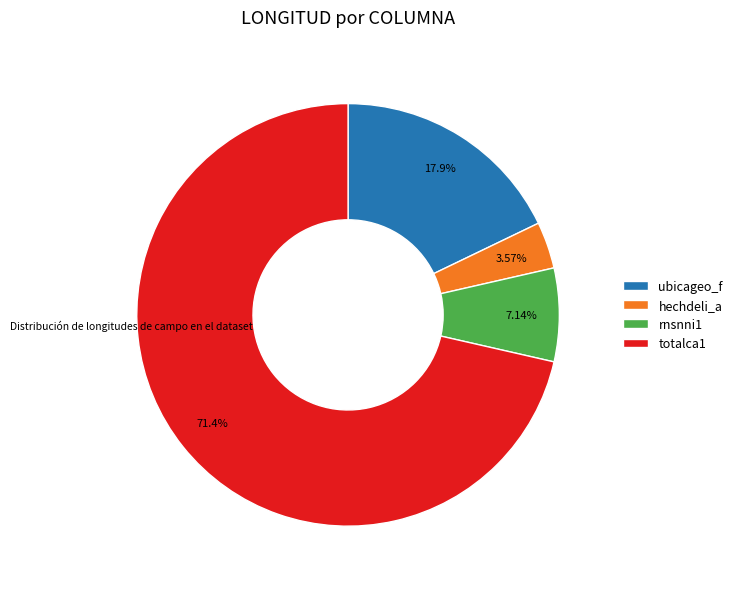

To the nearest percent, what is the average slice percentage?

25%